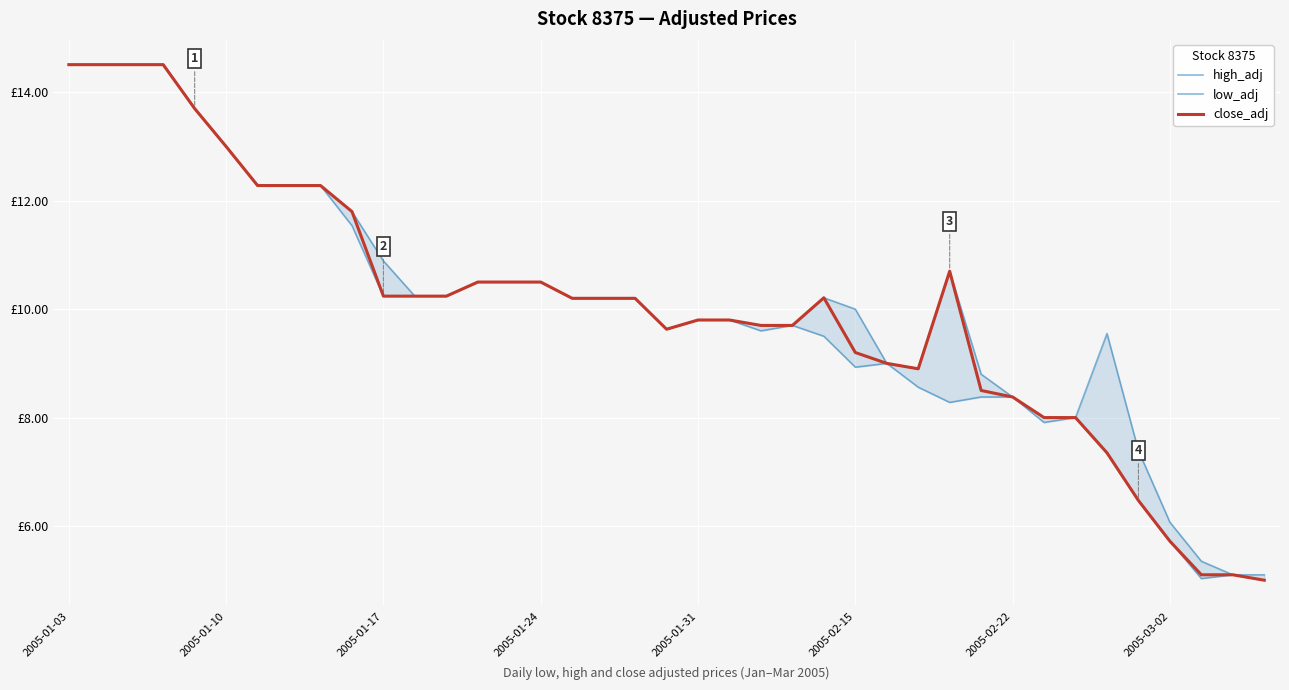

True or false: high_adj has more than 2 interior local peaks.

True